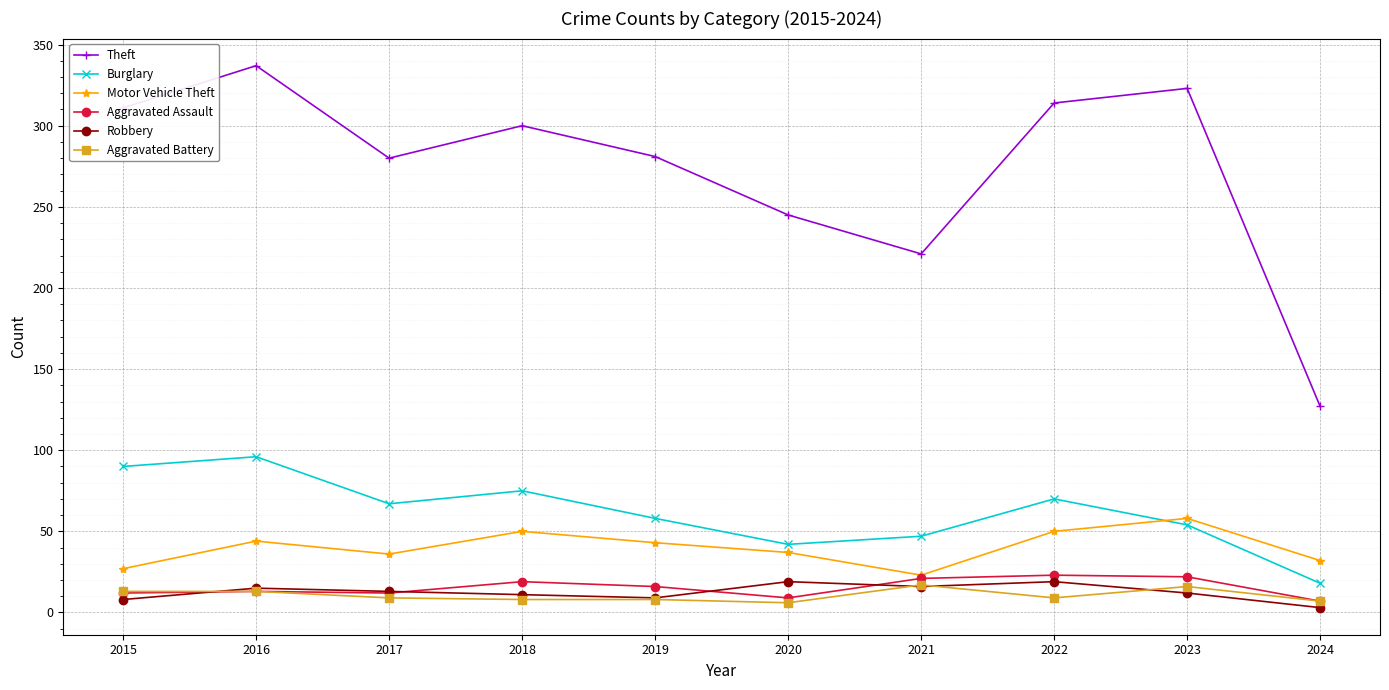

At which category does the chart reach its peak across all series?

2016